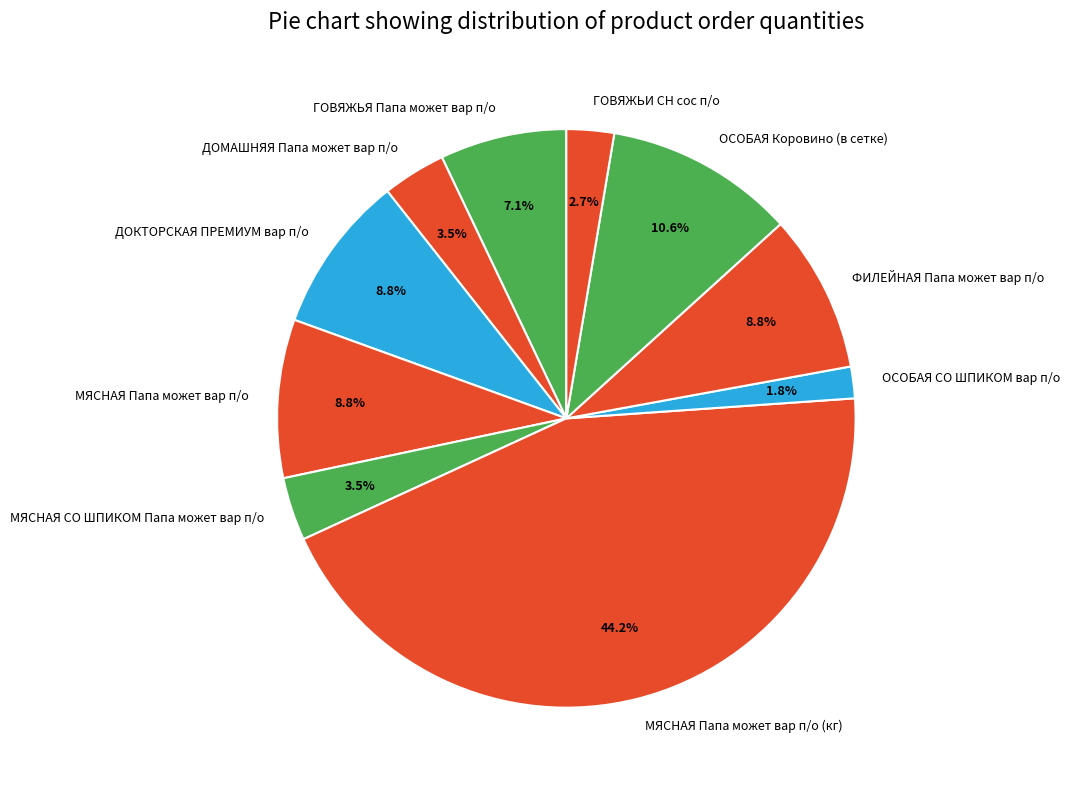

To the nearest percent, what is the average slice percentage?

10%